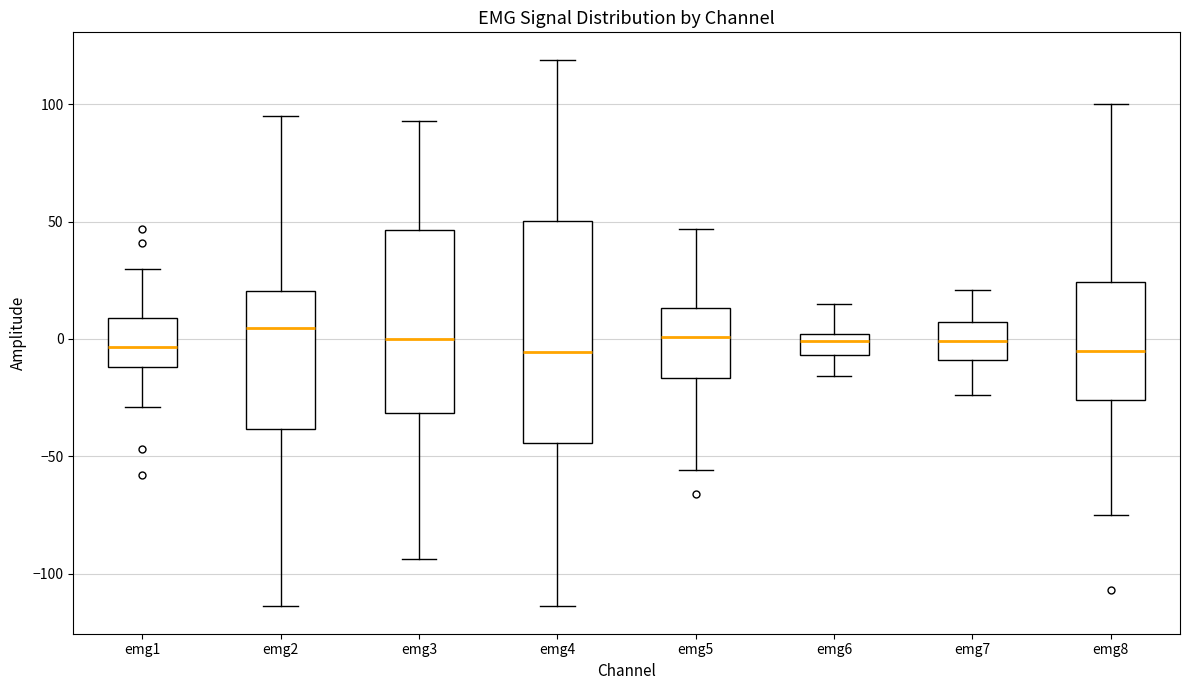

Reading left to right, transcribe this box plot: for each box, give where its median line is, the range the box spans, and where its two whiskers end, as read against the y-axis. The values are not printed on the chart, so give them approximately, as read against the axis.

emg1: median -5, box -10 to 10, whiskers -30 to 30
emg2: median 5, box -40 to 20, whiskers -115 to 95
emg3: median 0, box -30 to 45, whiskers -95 to 95
emg4: median -5, box -45 to 50, whiskers -115 to 120
emg5: median 0, box -15 to 15, whiskers -55 to 45
emg6: median 0 (just below the box's upper edge), box -5 to 0, whiskers -15 to 15
emg7: median 0, box -10 to 5, whiskers -25 to 20
emg8: median -5, box -25 to 25, whiskers -75 to 100